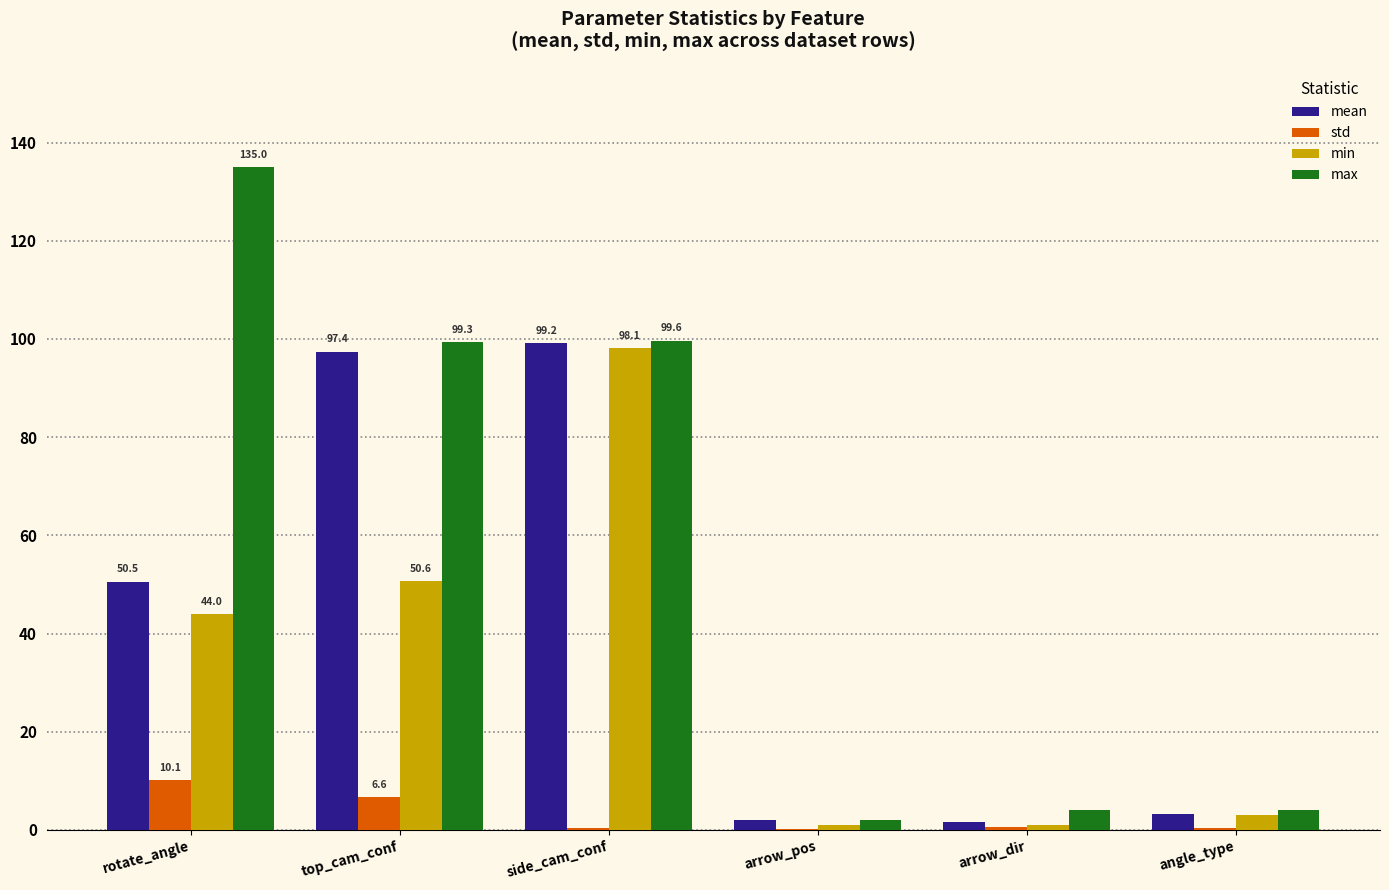

At which category is the sum across all series the highest?

side_cam_conf